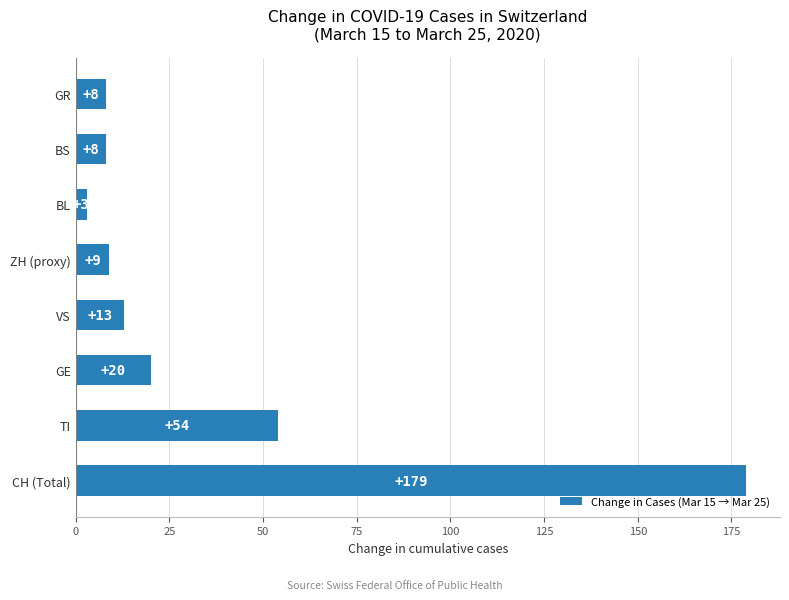

What value does the data have at VS?

13